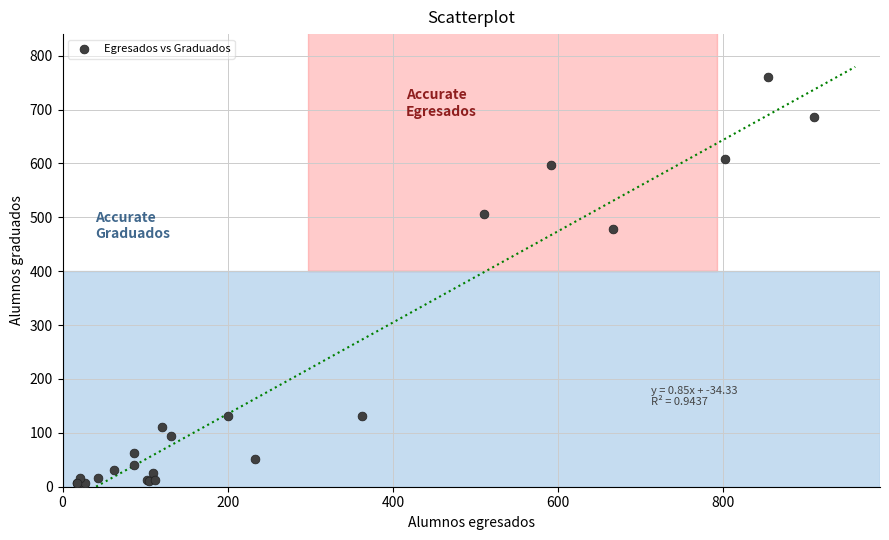

What Y value in the scatter plot is closest to 381?

478